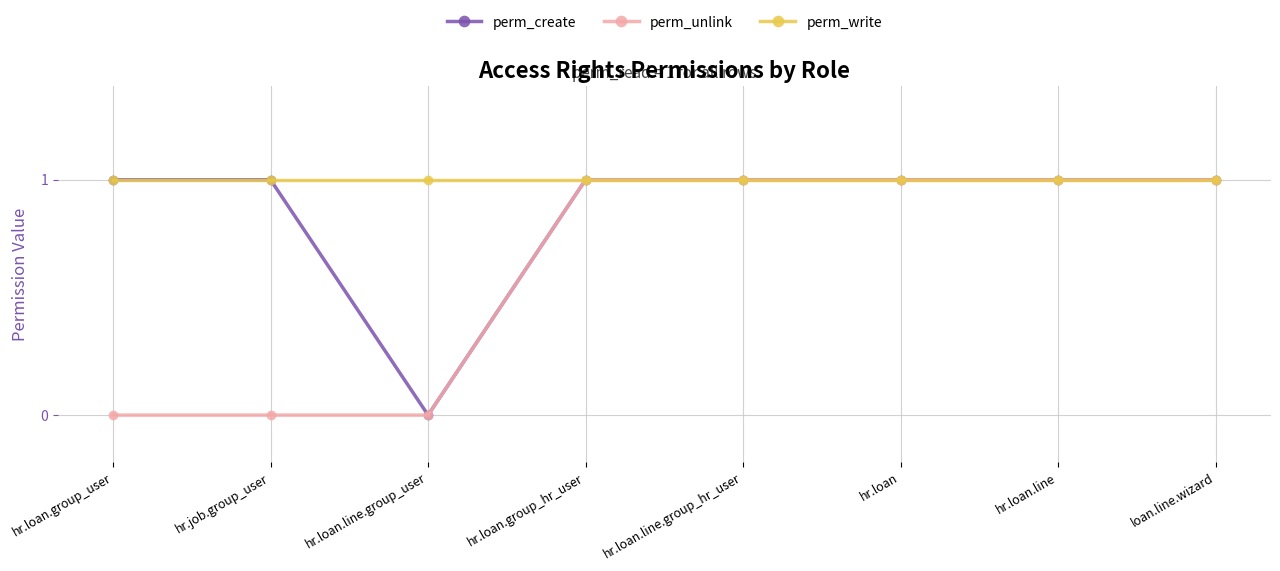

What is the difference between the maximum and minimum values in the perm_create series?

1